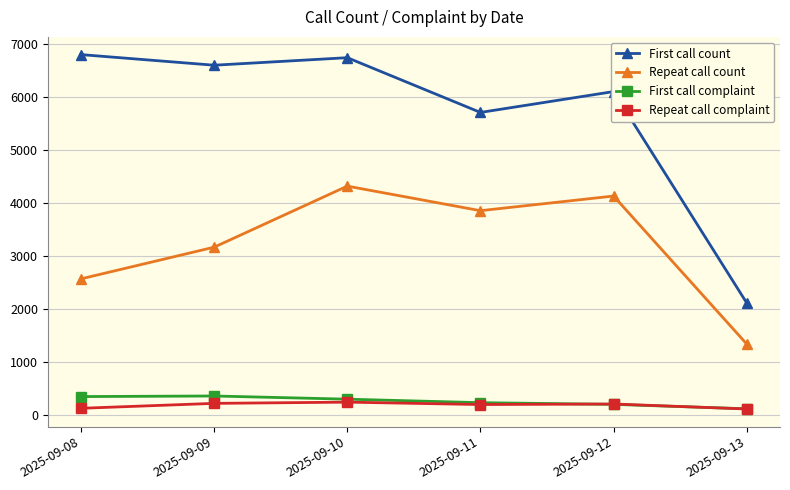

Which series changed the most between 2025-09-10 and 2025-09-12?

First call count